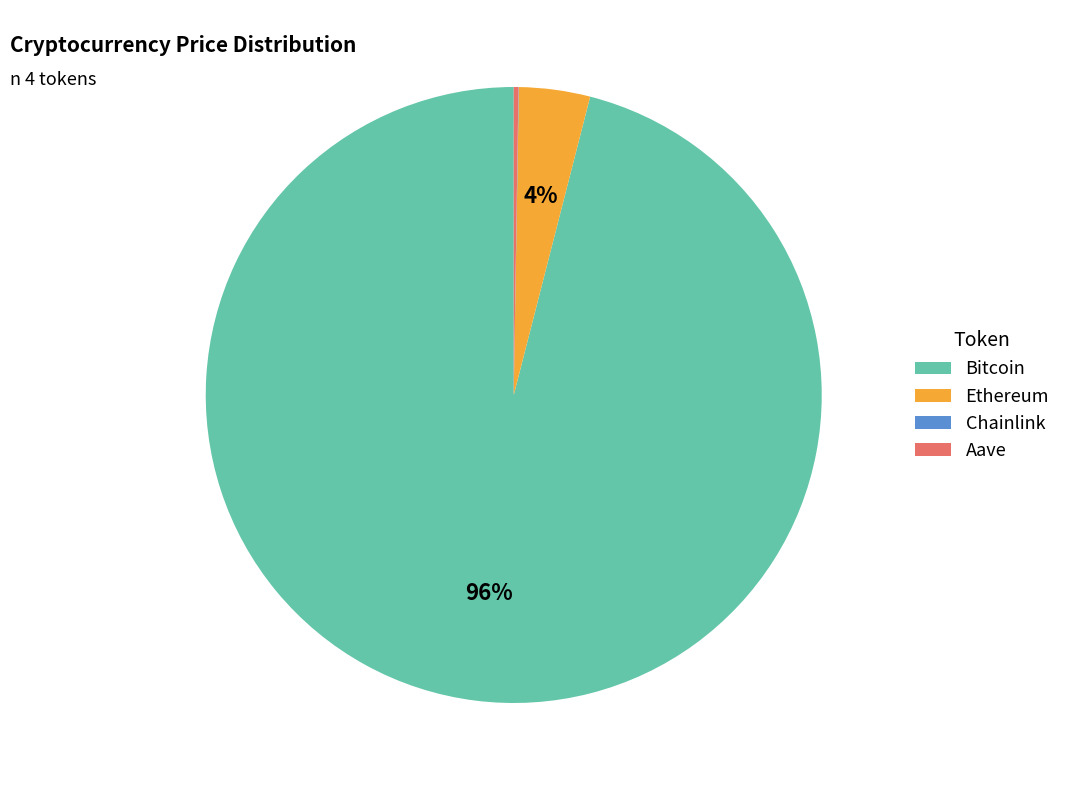

To the nearest percent, what is the difference between the largest and smallest slice percentages?

96%